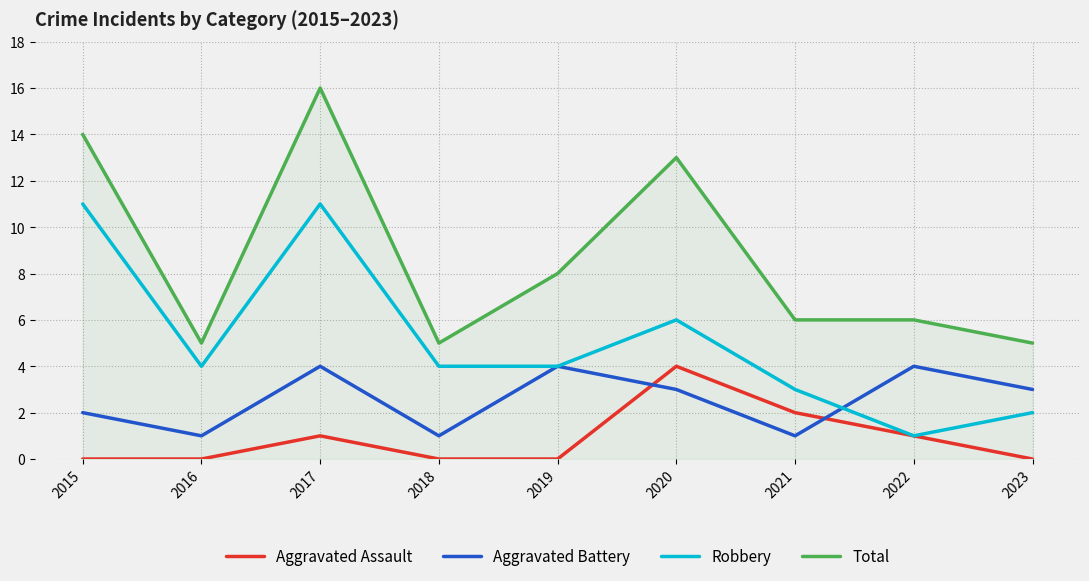

What is the lowest value of the Total series?

5